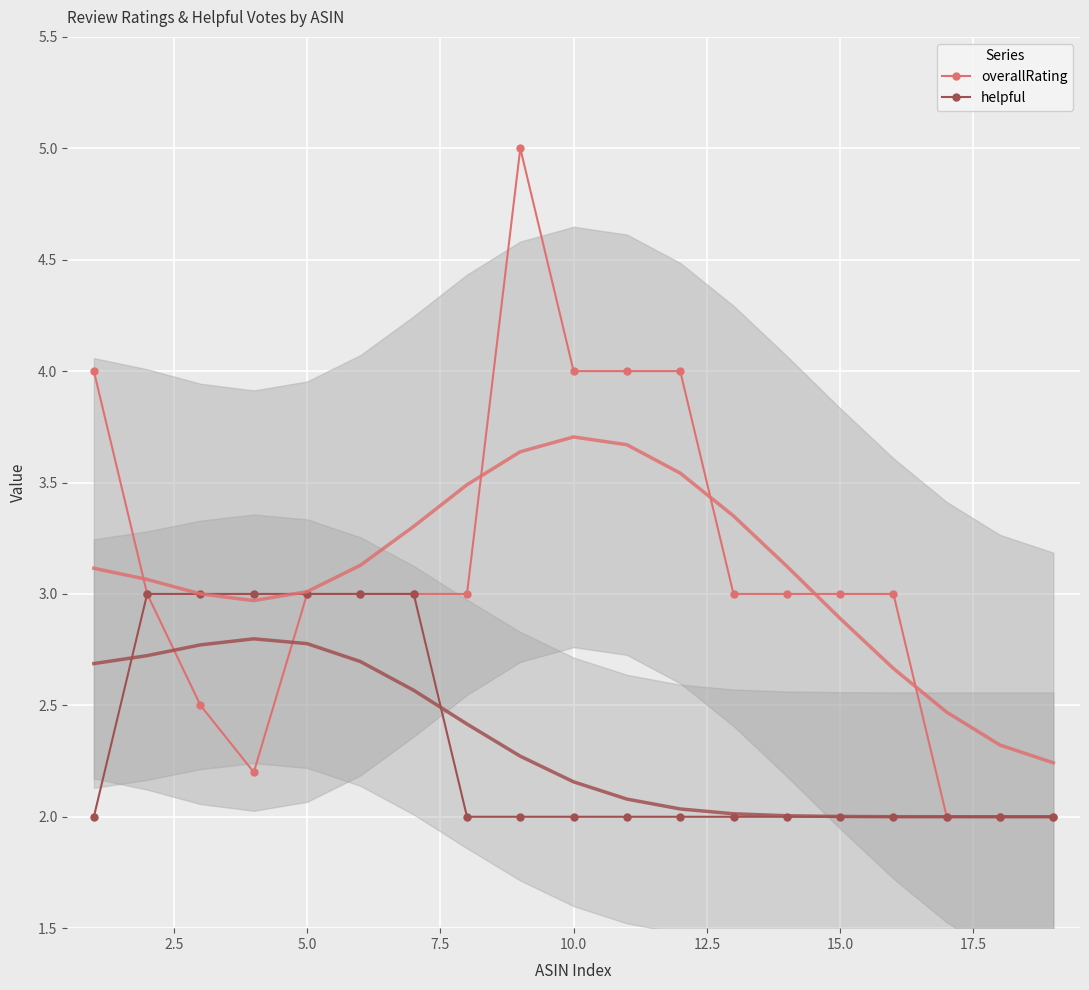

Reading right to left, what are all the values shown in this chart?

overallRating: 2.0	2.0	2.0	3.0	3.0	3.0	3.0	4.0	4.0	4.0	5.0	3.0	3.0	3.0	3.0	2.2	2.5	3.0	4.0
helpful: 2.0	2.0	2.0	2.0	2.0	2.0	2.0	2.0	2.0	2.0	2.0	2.0	3.0	3.0	3.0	3.0	3.0	3.0	2.0